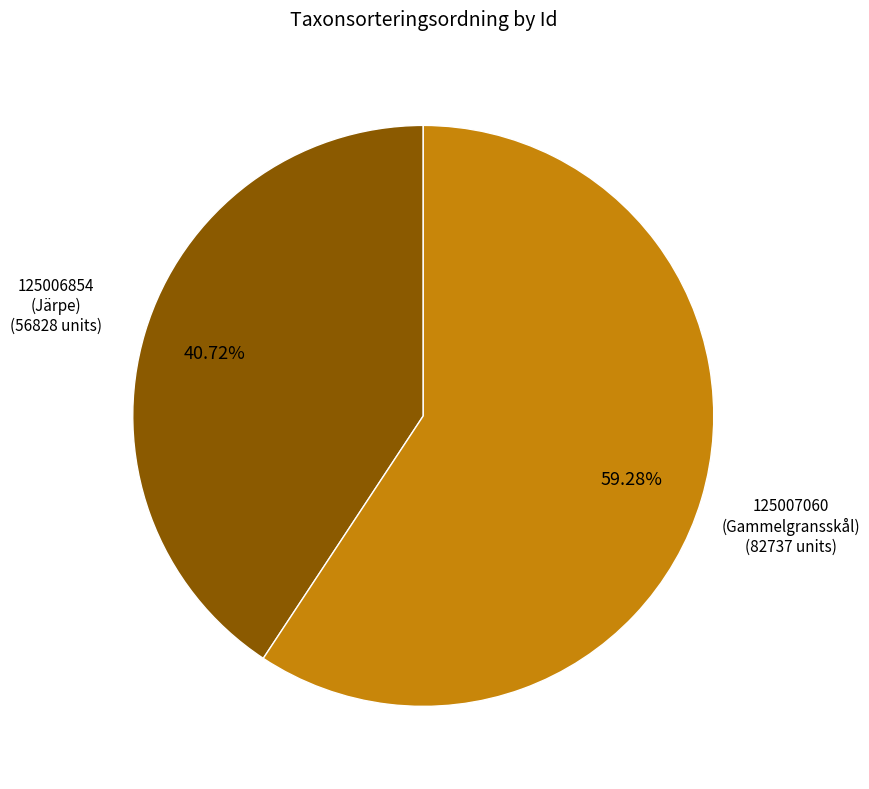

Count the number of slices in the pie.

2